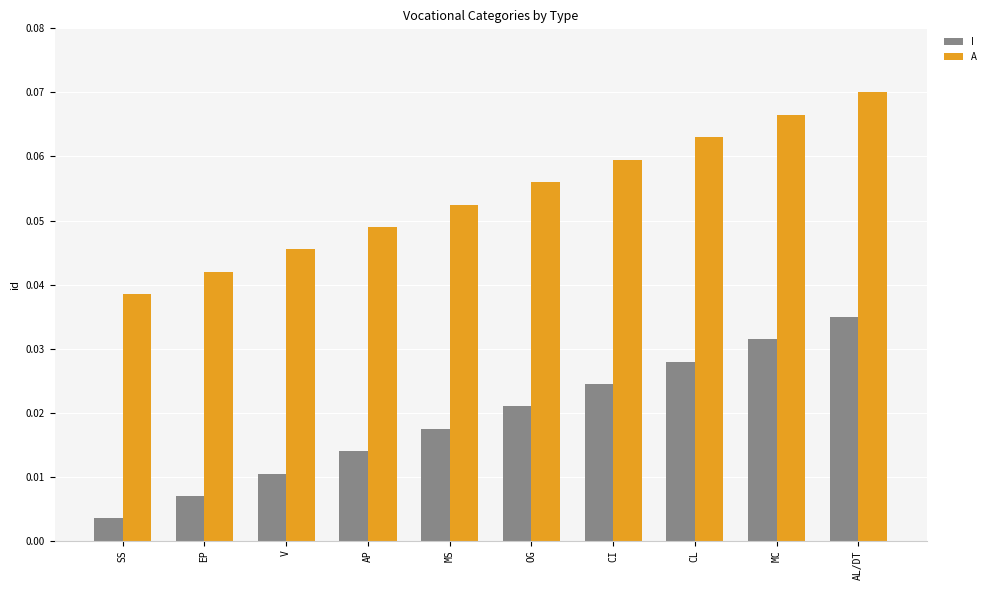

The value of A at SS is 0.1. True or false?

False